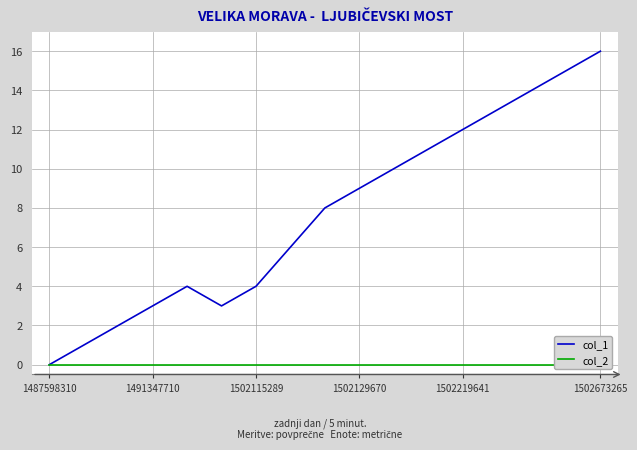

Which has a higher value, 11 or 1487598310?

11